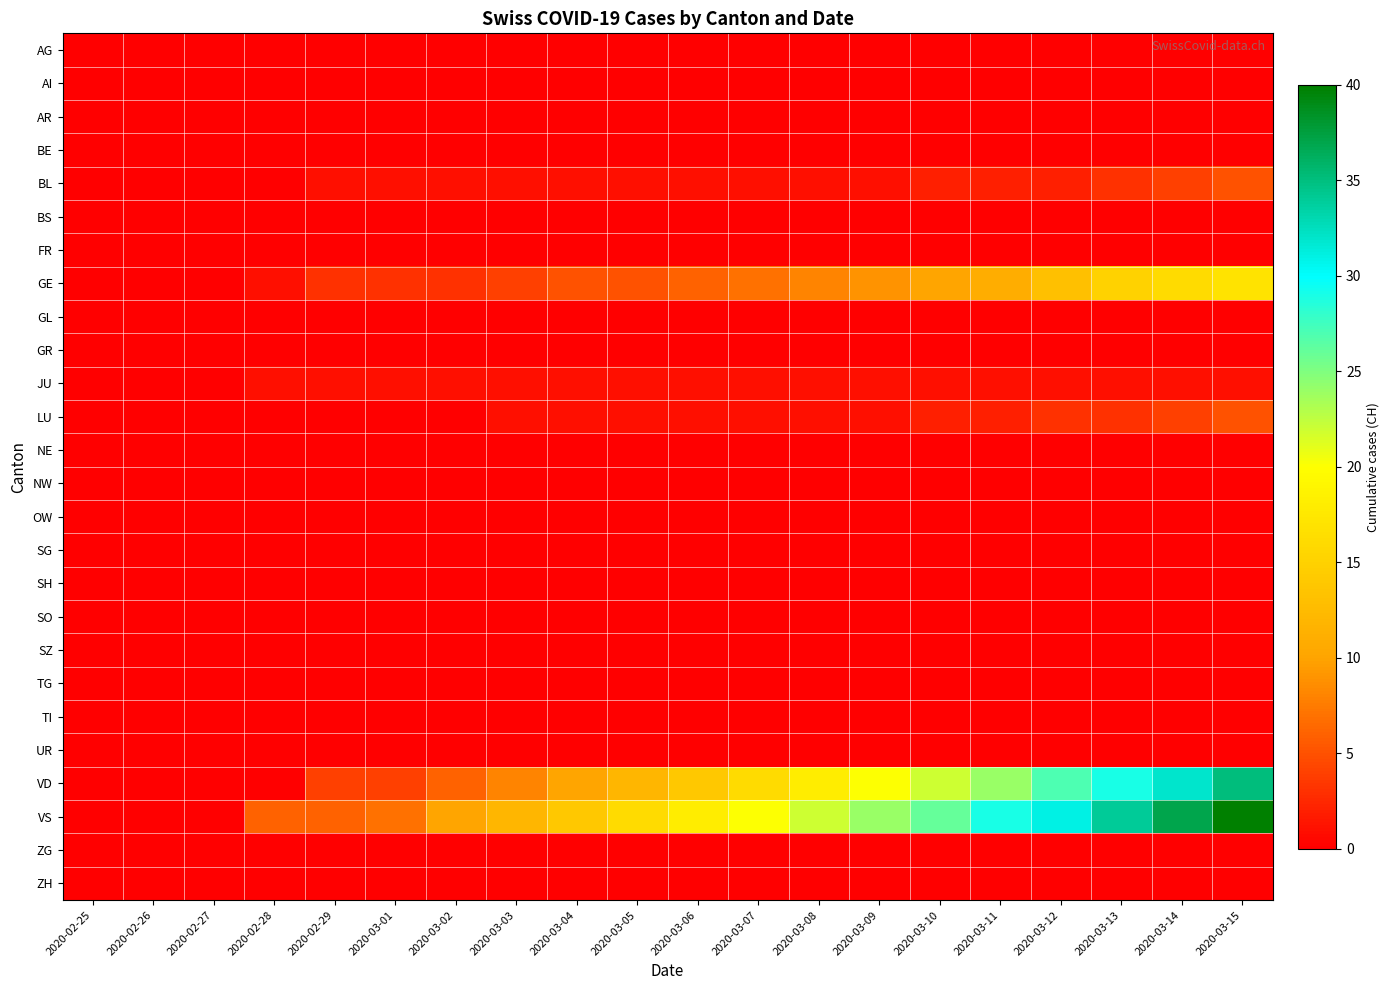

How many series are shown in this chart?

26